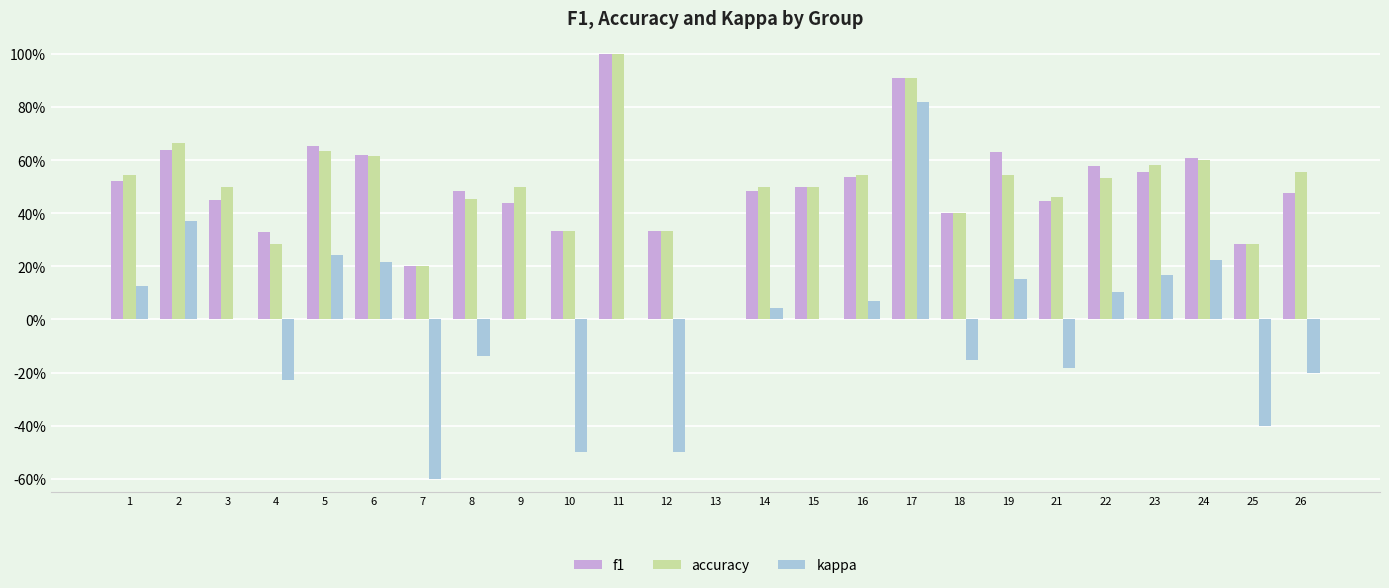

Is it true that f1 equals 0.3 at 10?

True